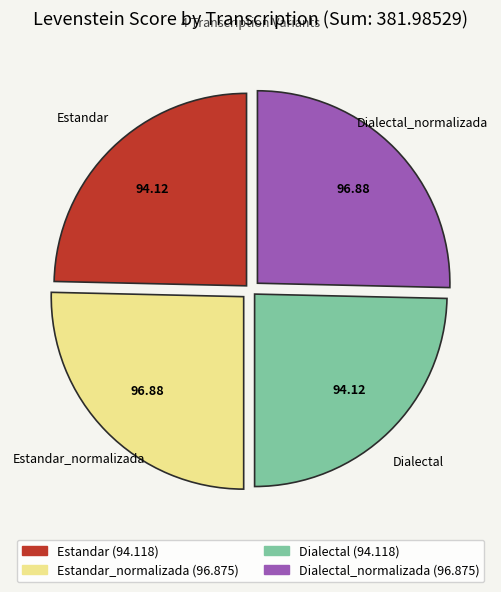

Does any single category account for the majority?

No